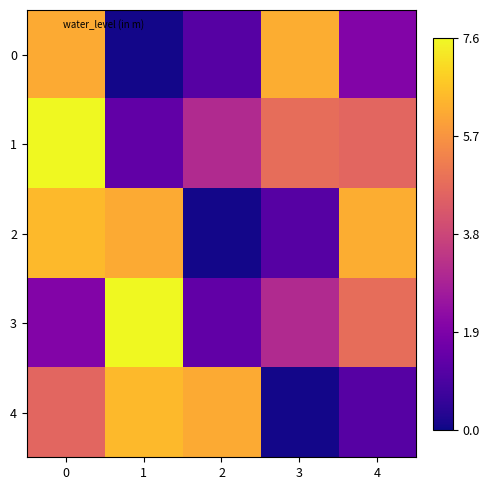

What is the total value across all series at 1?

21.6